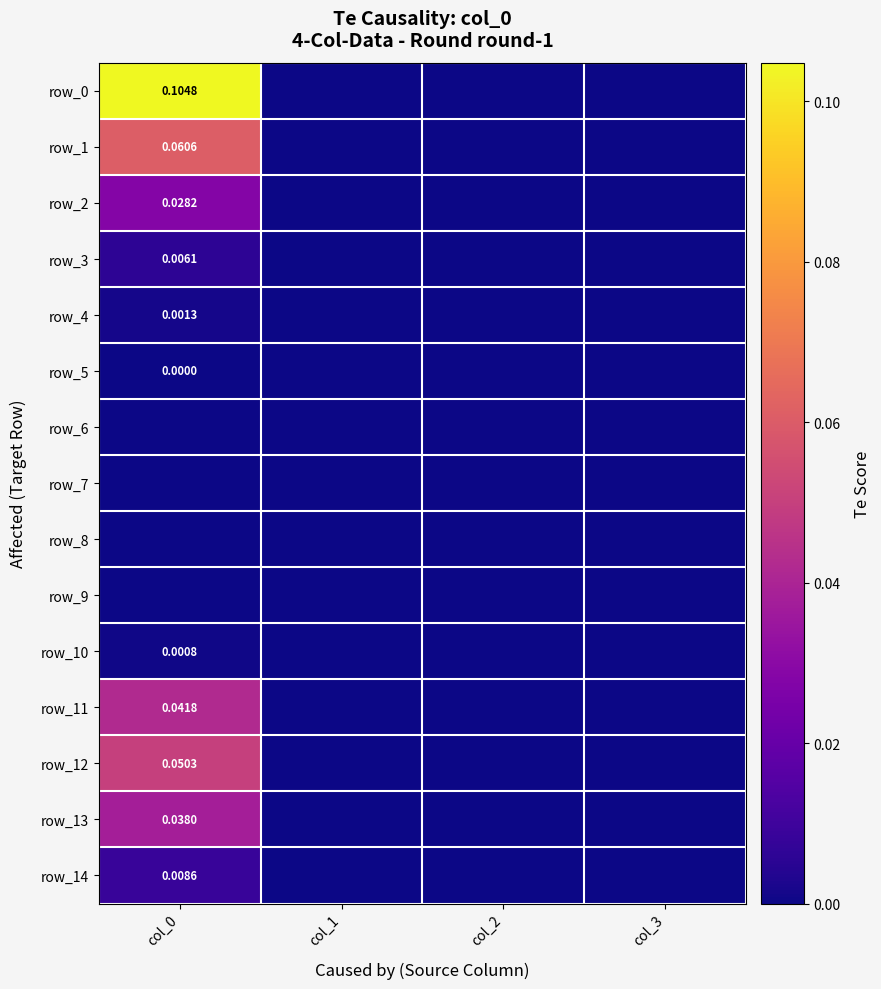

Which series has the widest spread of values?

row_0